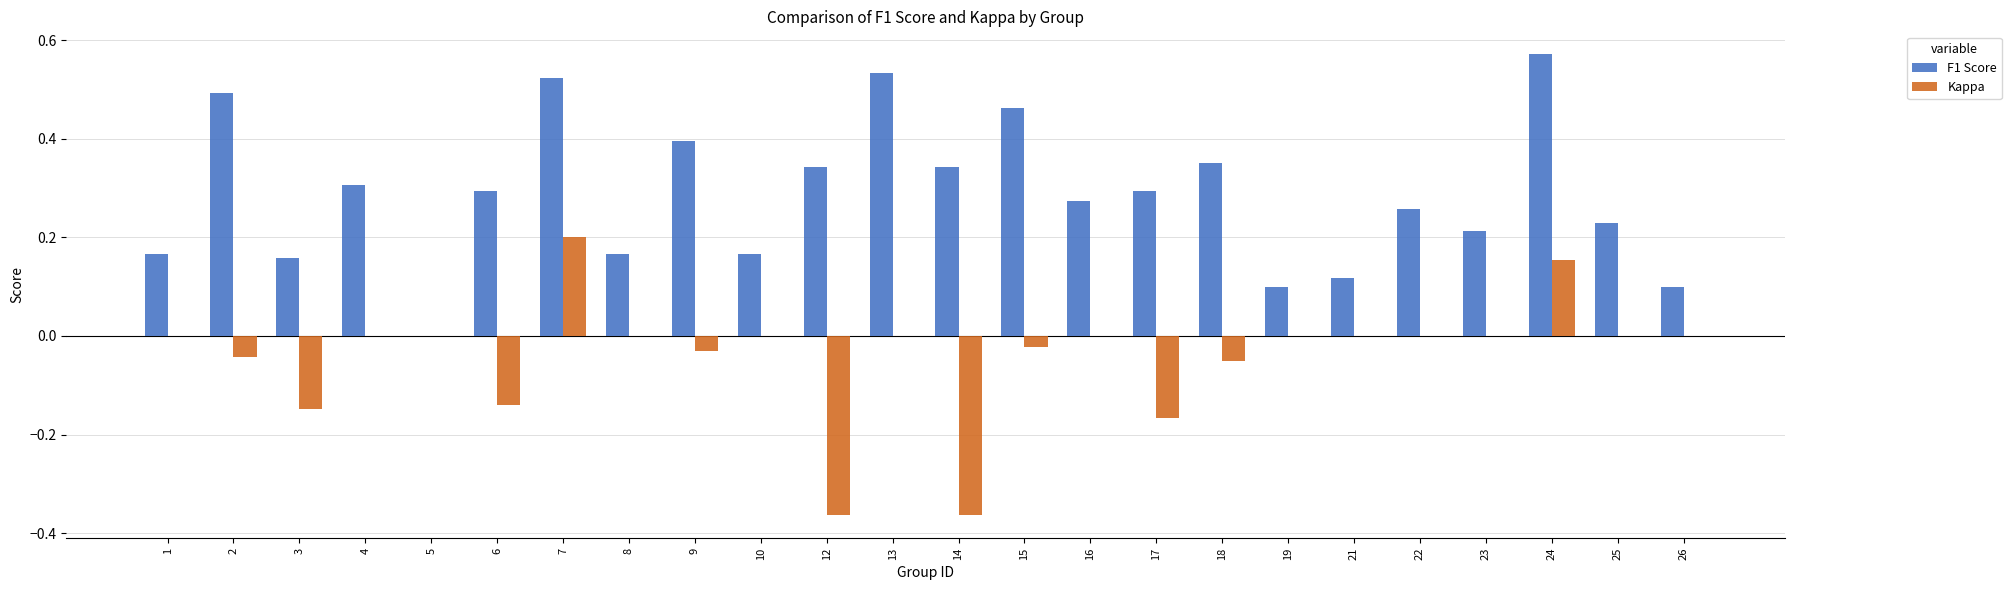

What is the sum of the F1 Score values at 9 and 6?

0.7